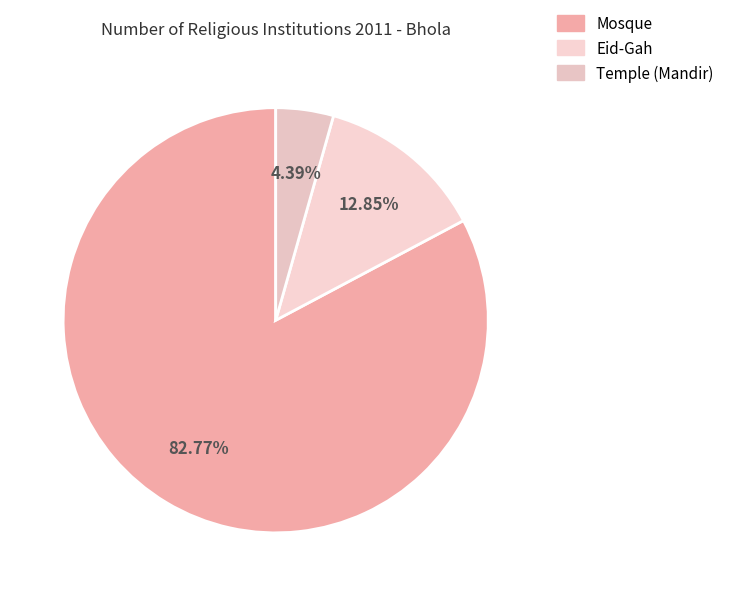

What percentage is NOT represented by Mosque?

17.2%